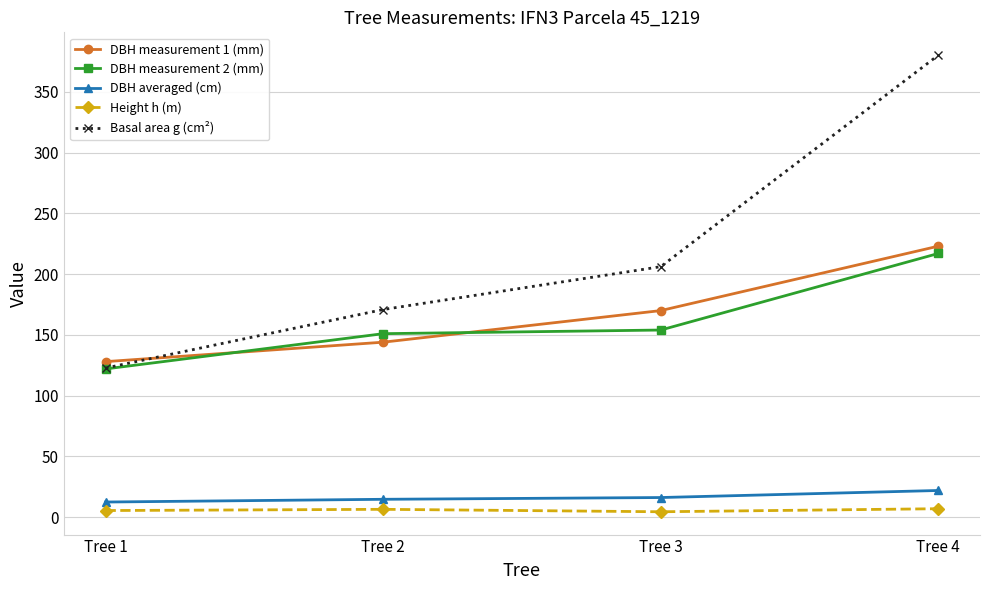

At which category is the sum across all series the highest?

Tree 4